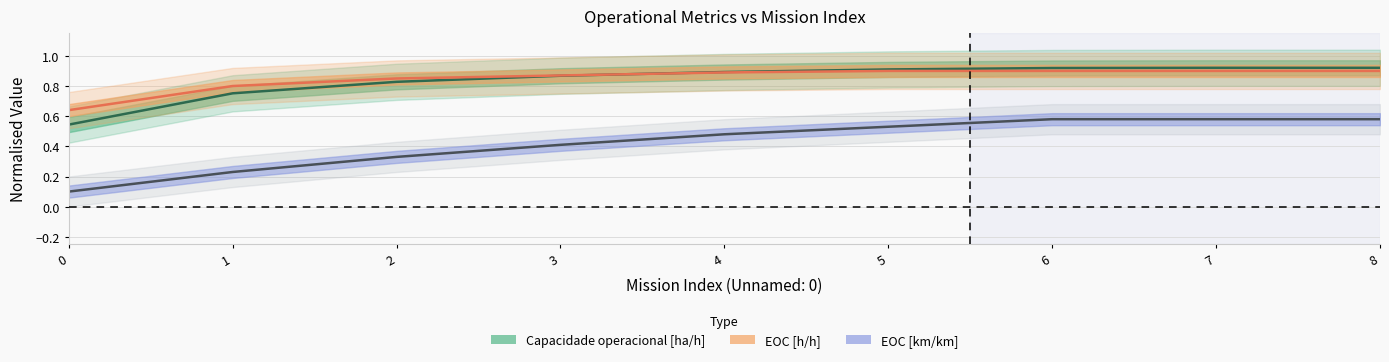

What value does the EOC [km/km] series have at 5?

0.5